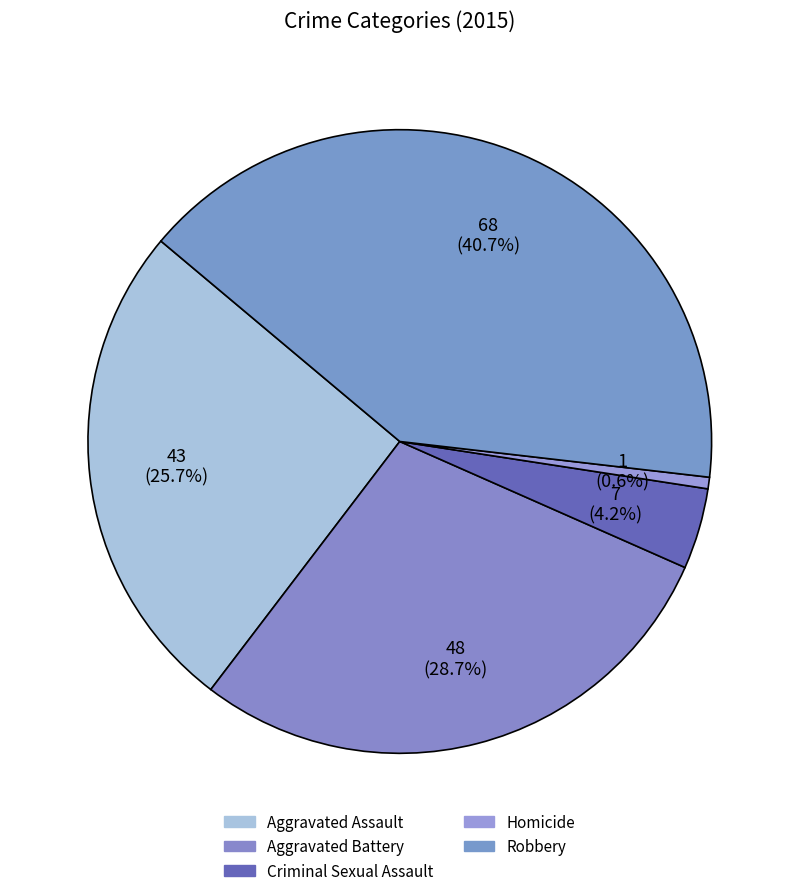

How many slices are in this pie chart?

5